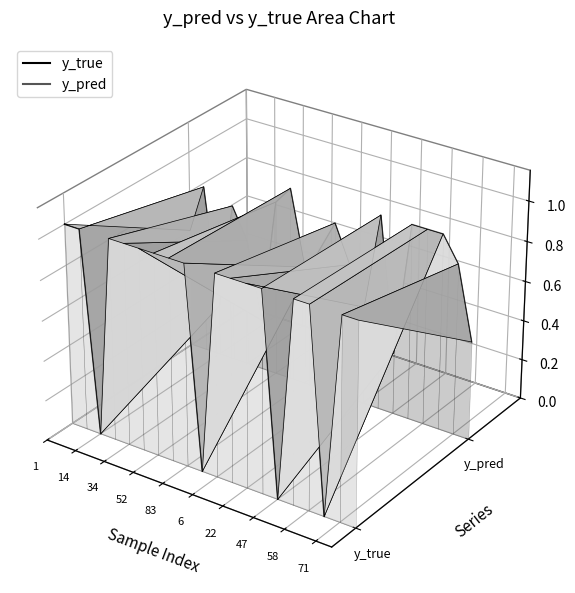

Which series has the largest range (max minus min)?

y_true